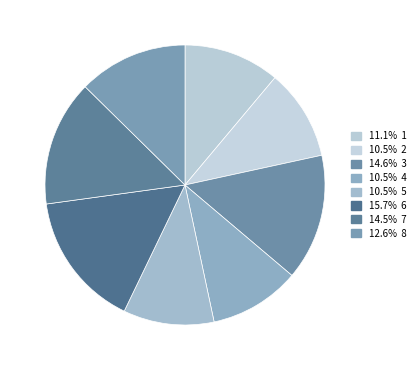

Which slice is the smallest?

2